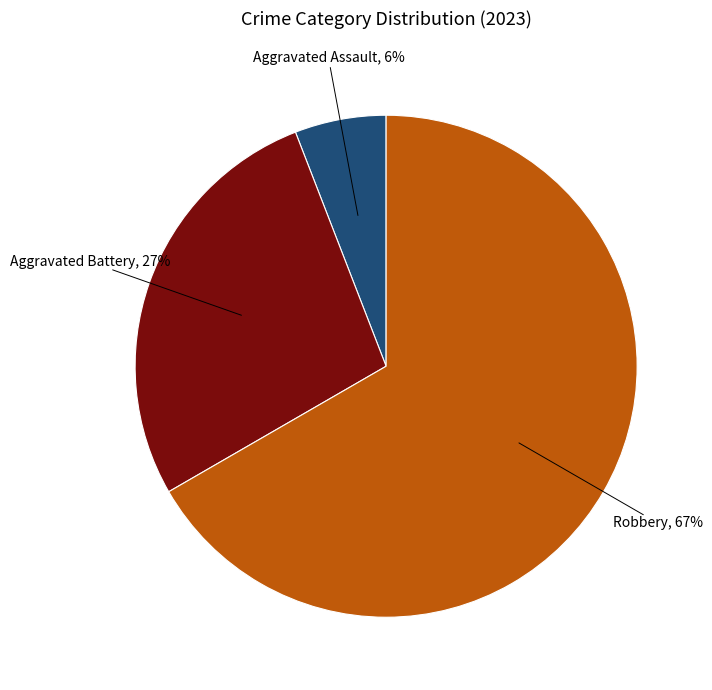

How many slices are in this pie chart?

3